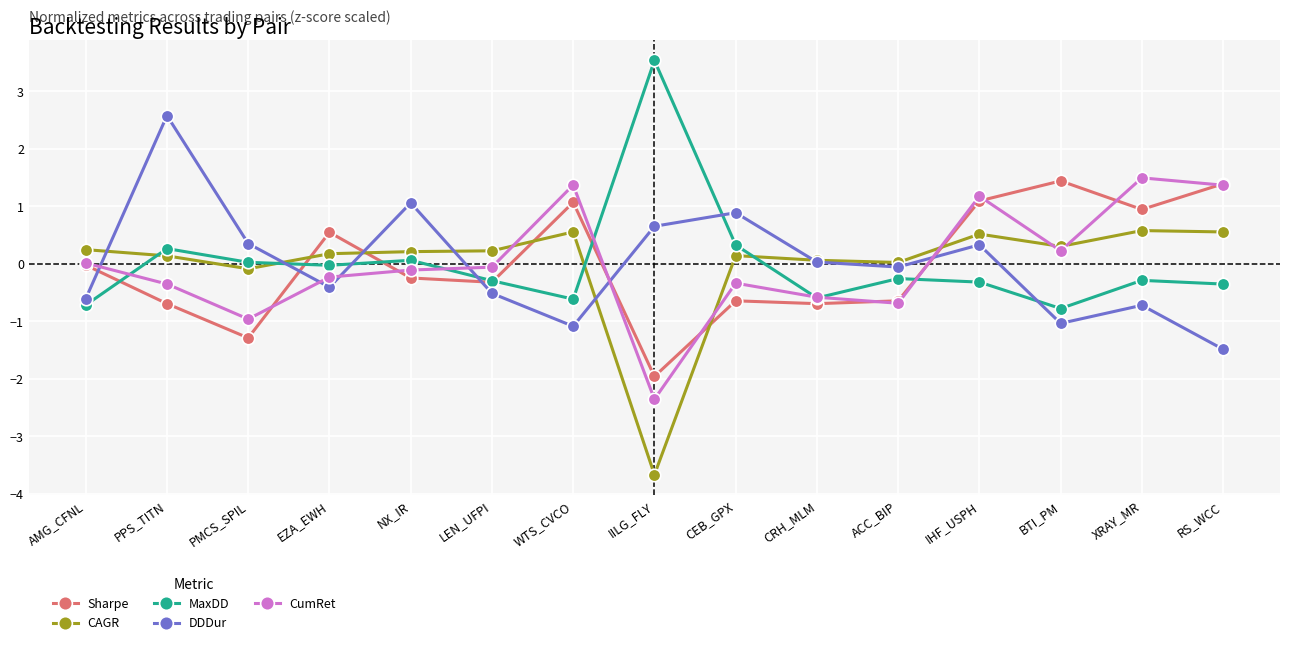

True or false: Sharpe has a value of 1.1 at WTS_CVCO.

True